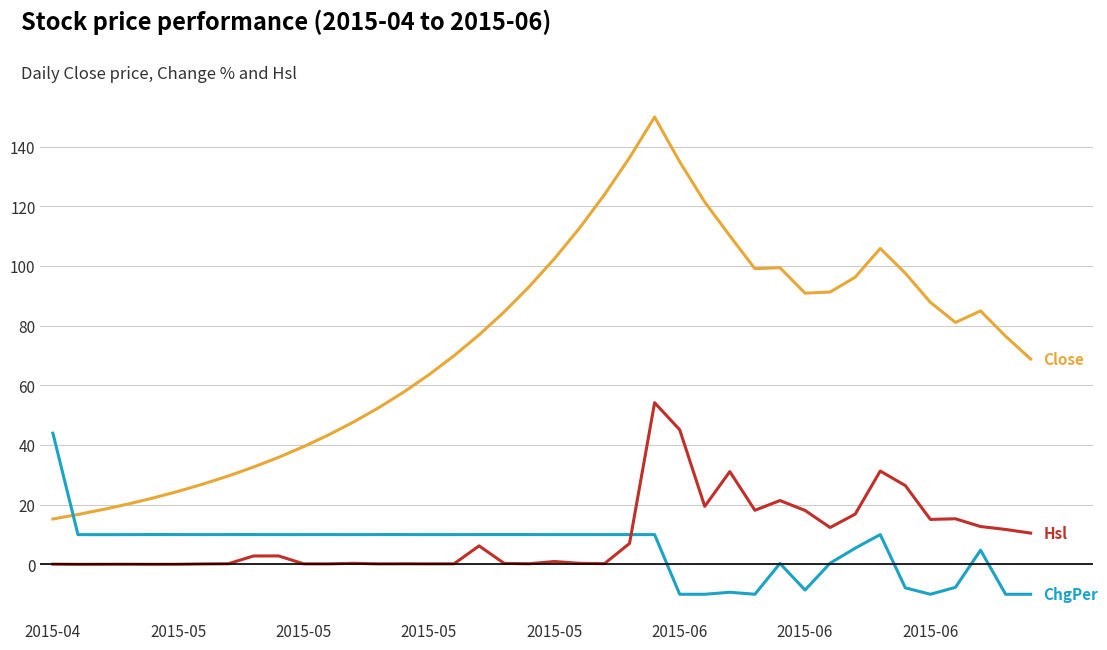

What is the maximum value shown in the chart?

150.0